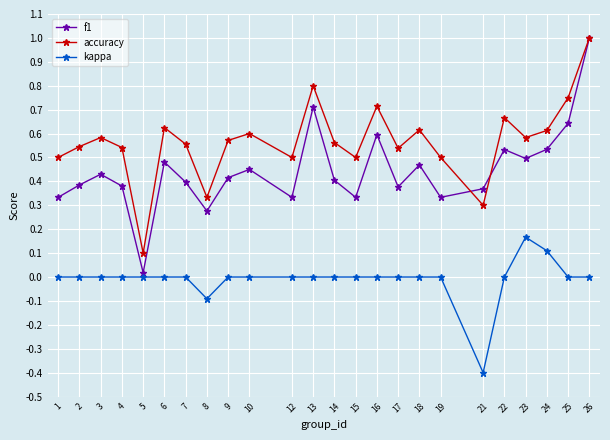

Which series has the largest range (max minus min)?

f1